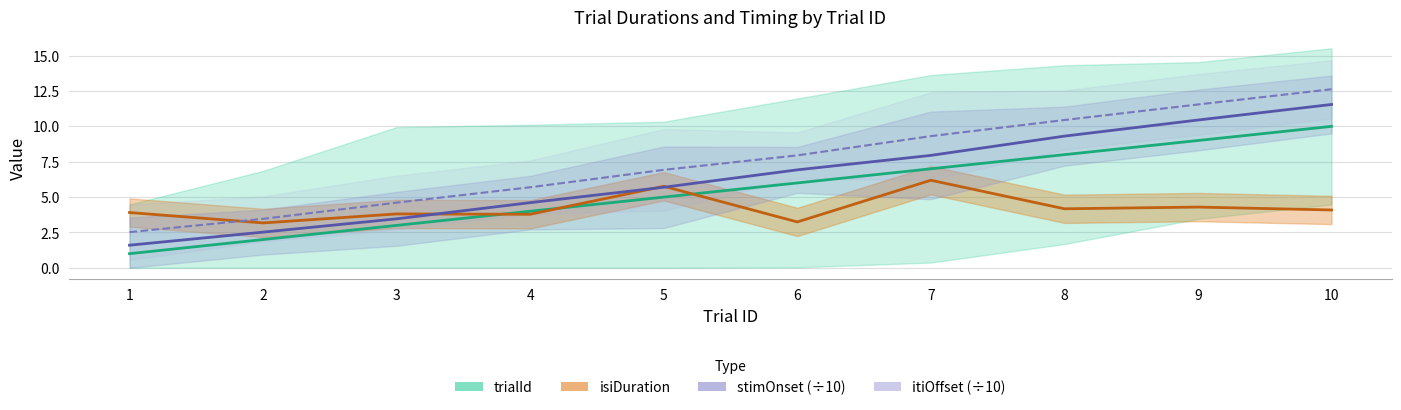

How many lines are shown in the chart?

4